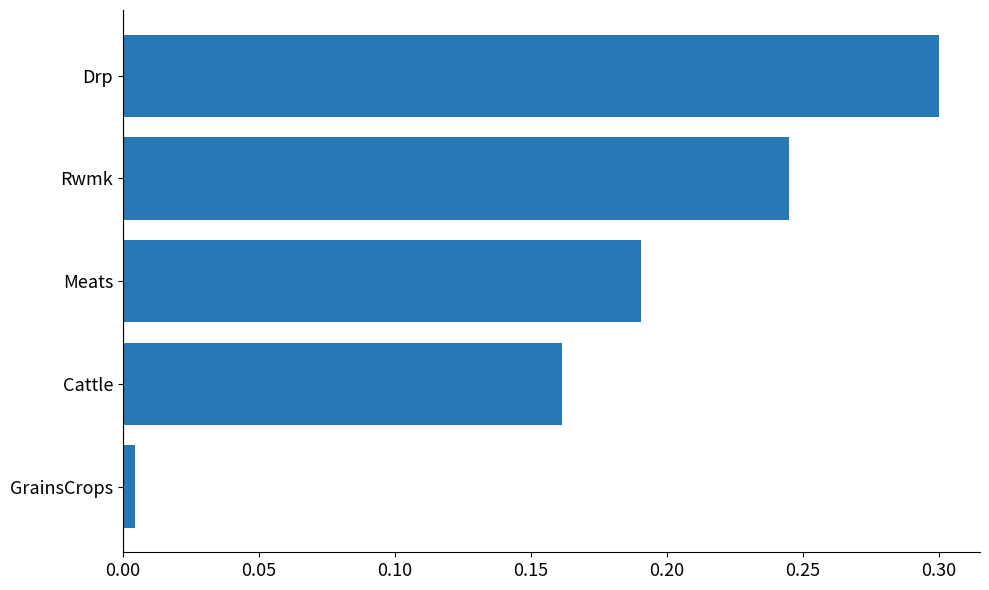

What is the difference between the maximum and minimum values?

0.3